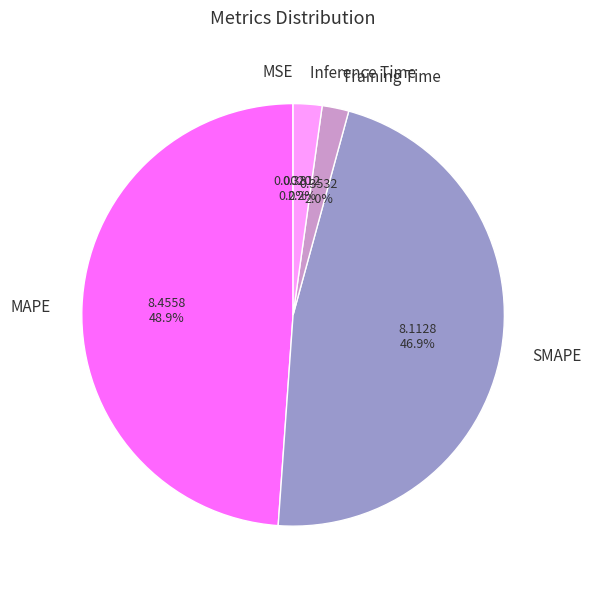

What percentage is the Inference Time slice, to the nearest percent?

2%